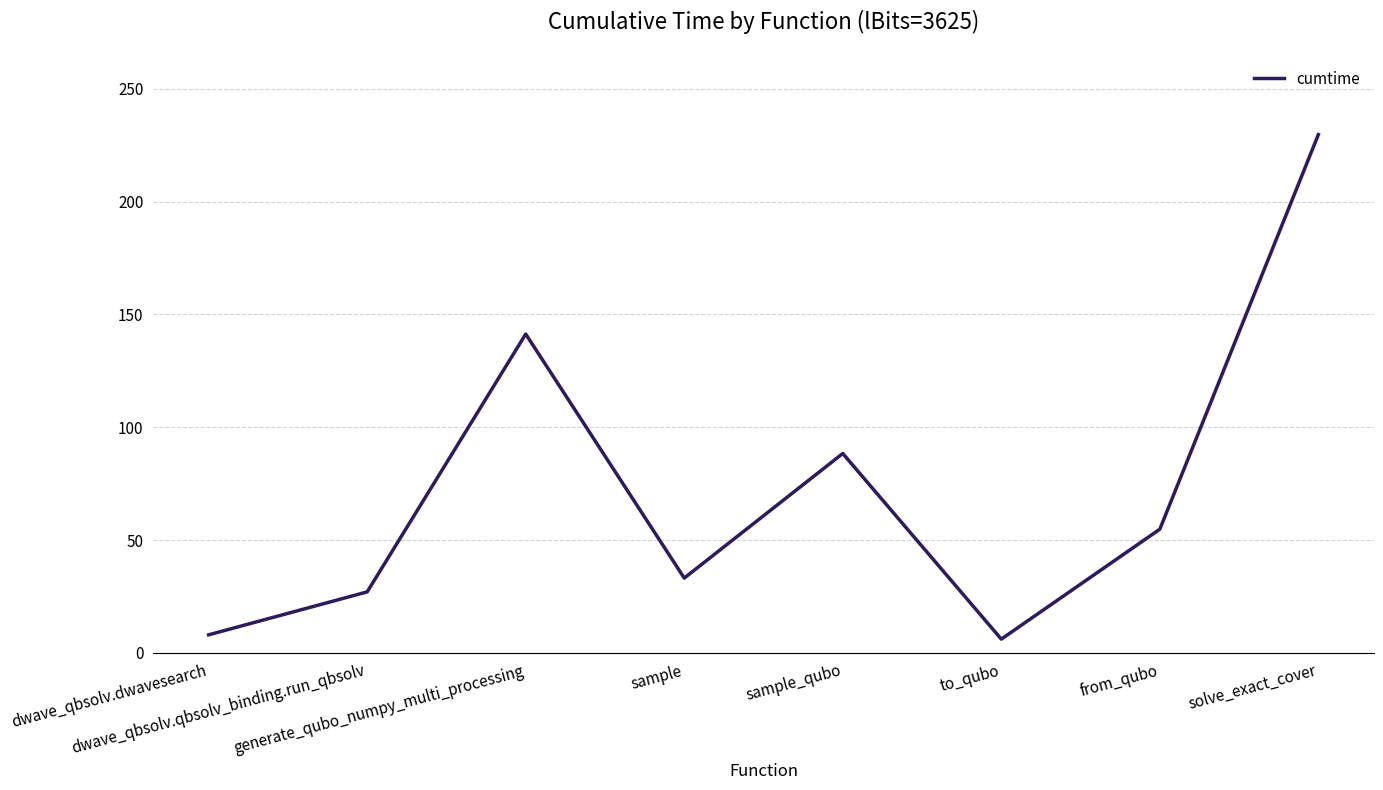

What is the difference between the second highest and second lowest values?

133.3